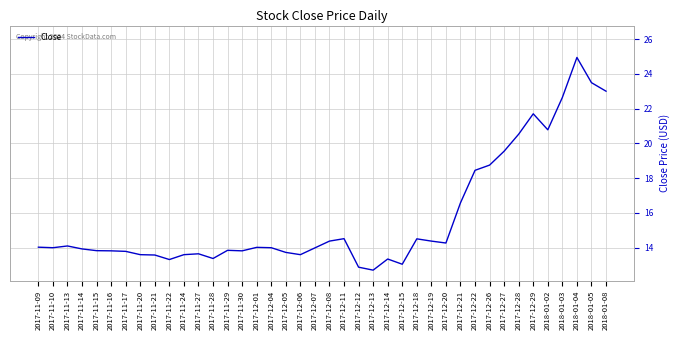

What is the greatest value displayed?

24.9